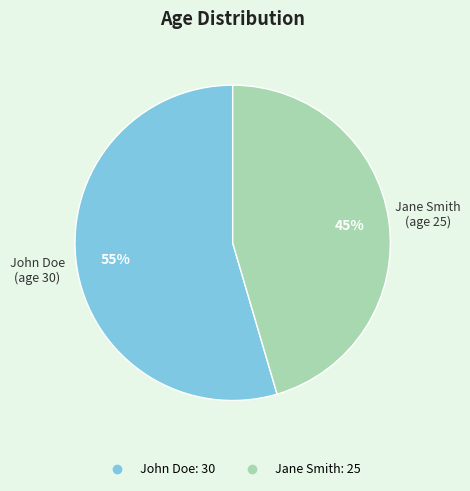

To the nearest percent, what is the combined percentage of Jane Smith and John Doe?

100%